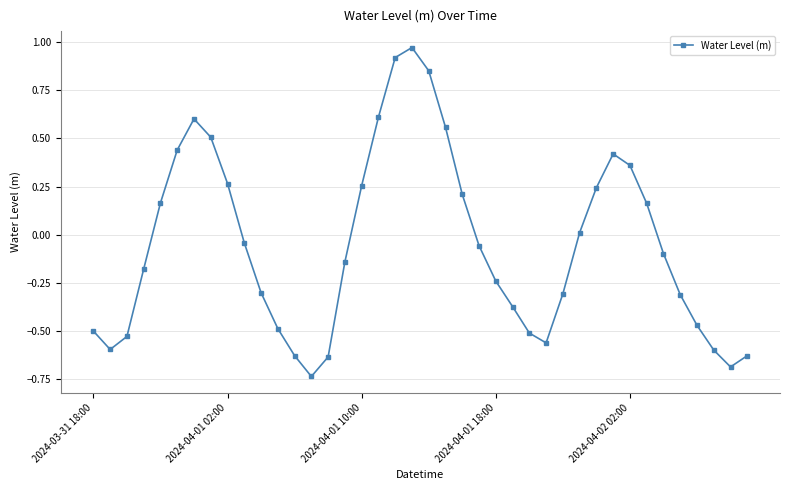

How many interior local valleys (lower than both neighbors) does the data have?

4